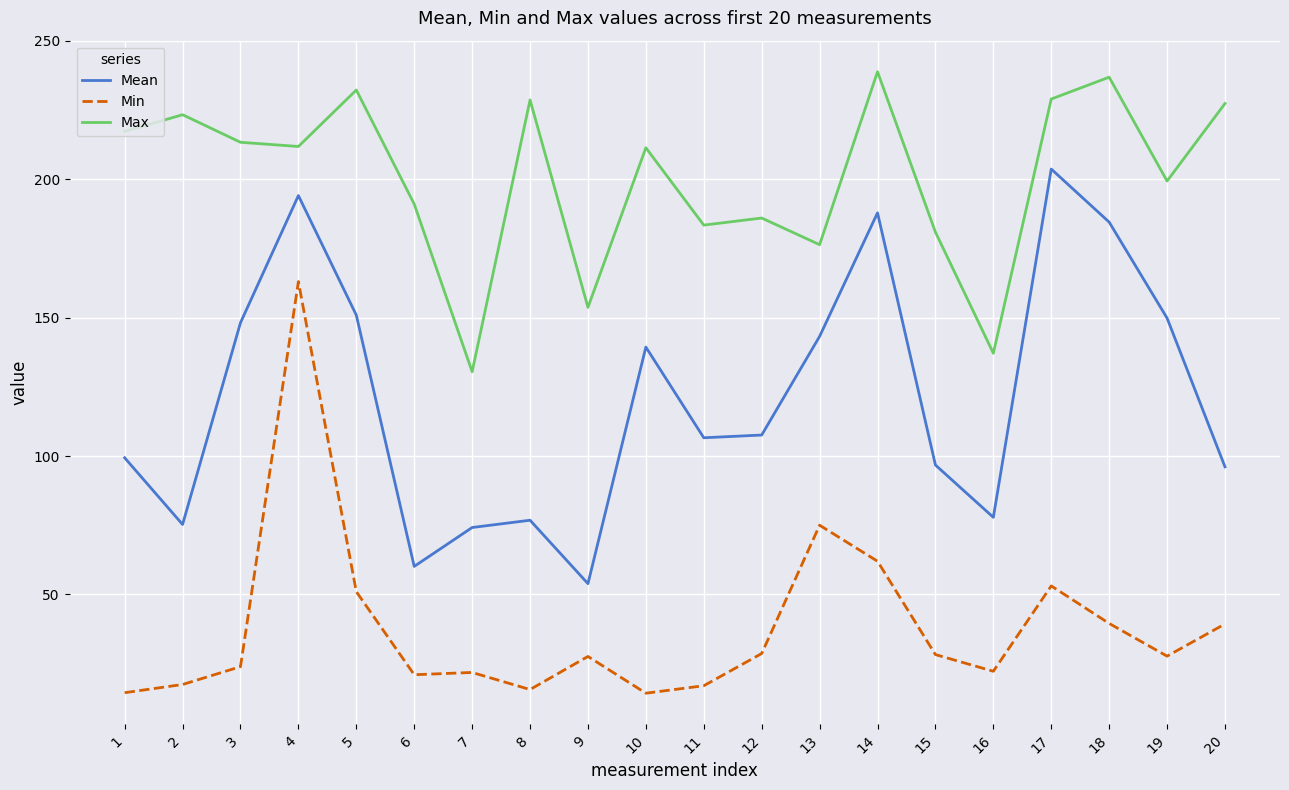

Is the value of Min at 16 greater than the value of Mean at 9?

No